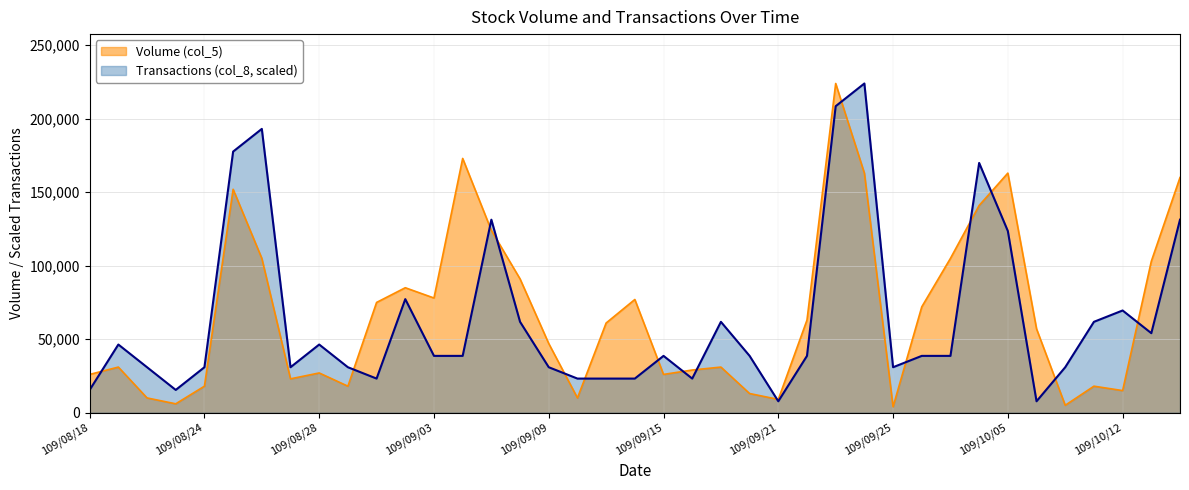

What is the difference between the Volume (col_5) values at 109/09/09 and 109/10/13?

56000.0